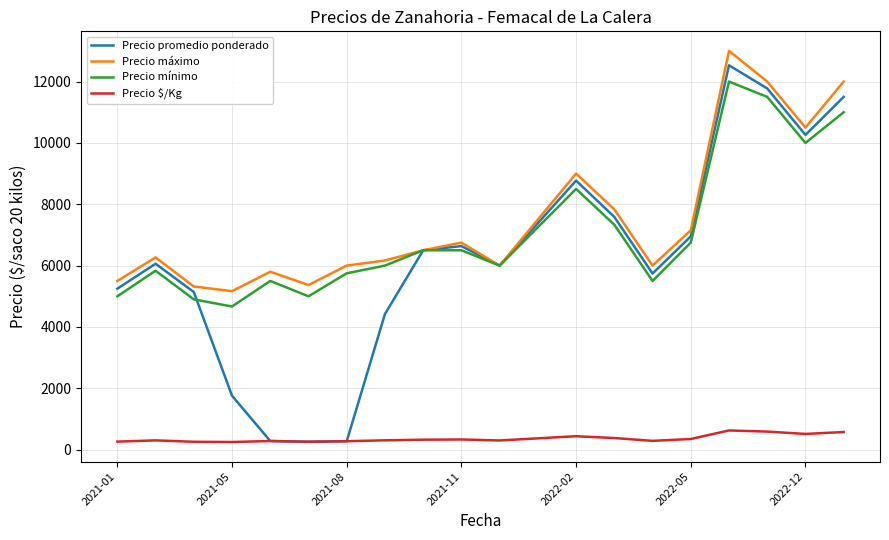

True or false: Precio mínimo and Precio $/Kg cross at least once.

False